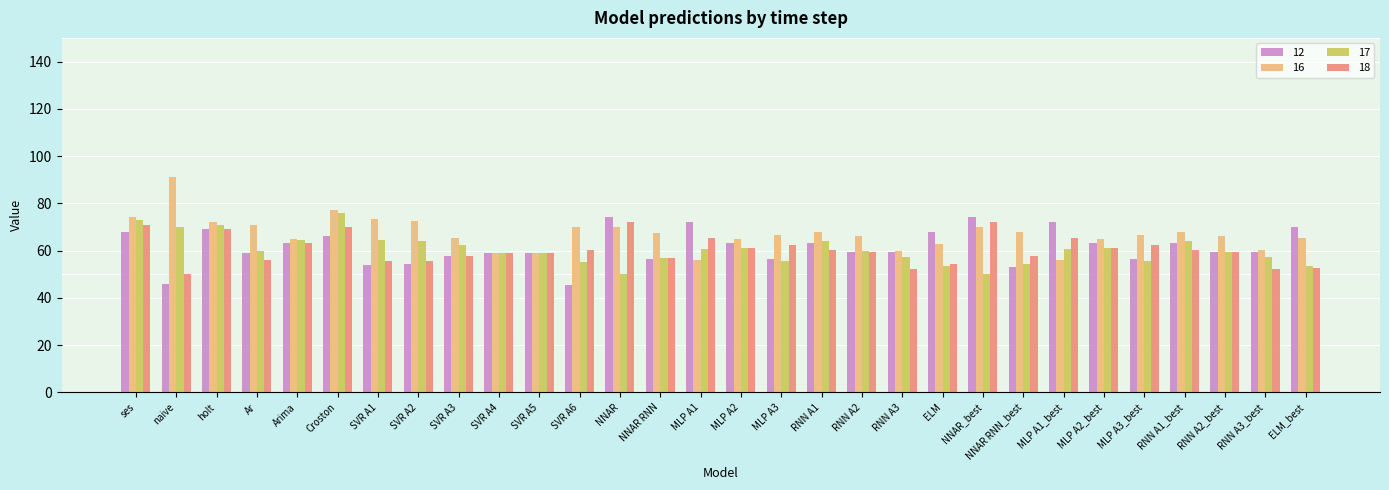

What is the total value across all series at SVR A5?

236.0